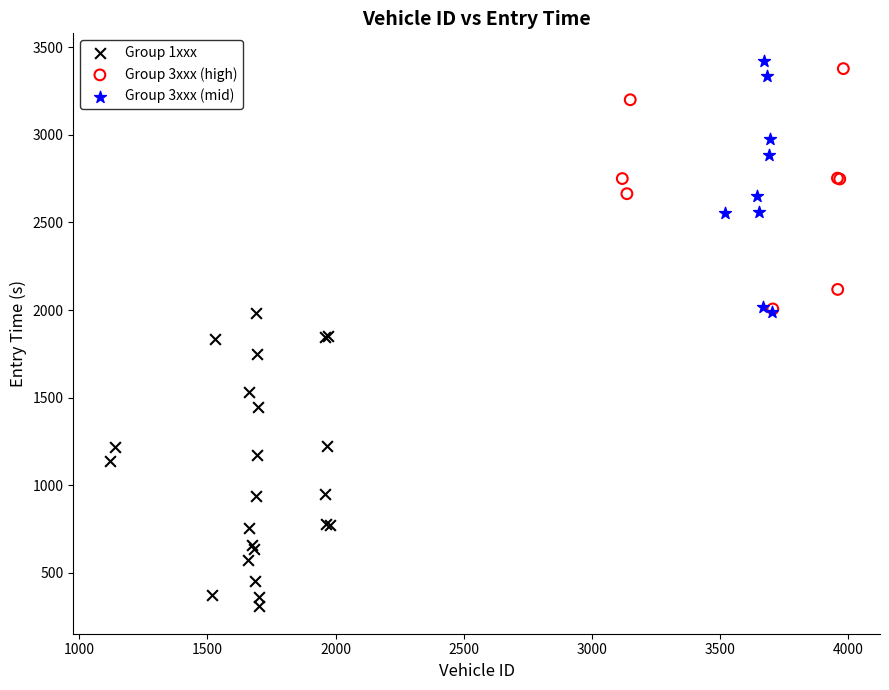

Which series reaches the minimum Y coordinate?

Group 1xxx